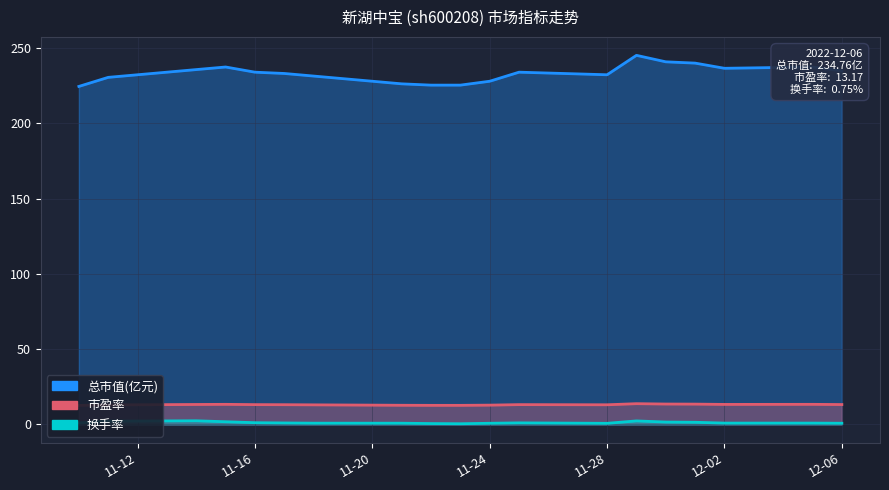

Rank the categories by 市盈率 value from highest to lowest.

2022-11-29, 2022-11-30, 2022-12-01, 2022-11-15, 2022-12-05, 2022-12-02, 2022-11-14, 2022-12-06, 2022-11-16, 2022-11-25, 2022-11-17, 2022-11-28, 2022-11-18, 2022-11-11, 2022-11-24, 2022-11-21, 2022-11-22, 2022-11-23, 2022-11-10